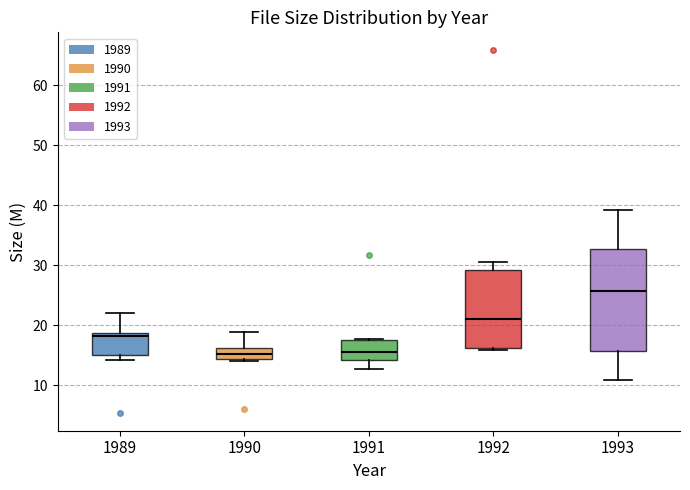

Reading left to right, read every box against the y-axis: the position of its median line, the range the box covers, and the ends of its whiskers. The values are not printed on the chart, so give them approximately, as read against the axis.

1989: median 18, box 15 to 19, whiskers 14 to 22
1990: median 15, box 14 to 16, whiskers 14 to 19
1991: median 16, box 14 to 17, whiskers 13 to 18
1992: median 21, box 16 to 29, whiskers 16 (just below the box's lower edge) to 31
1993: median 26, box 16 to 33, whiskers 11 to 39